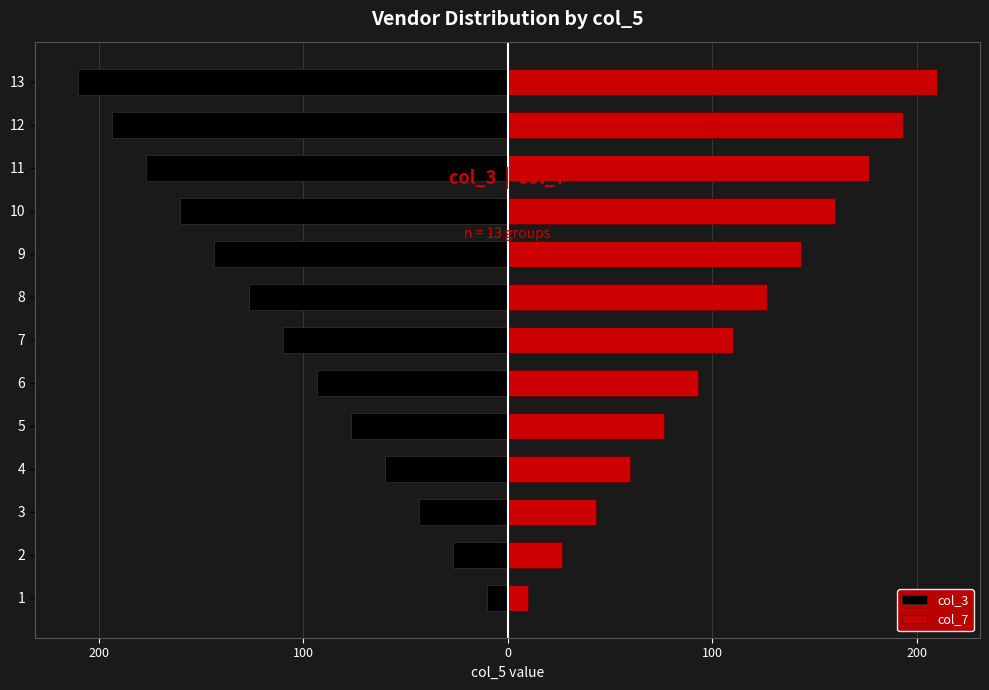

Rank the series at 7 from highest to lowest value.

col_7, col_3